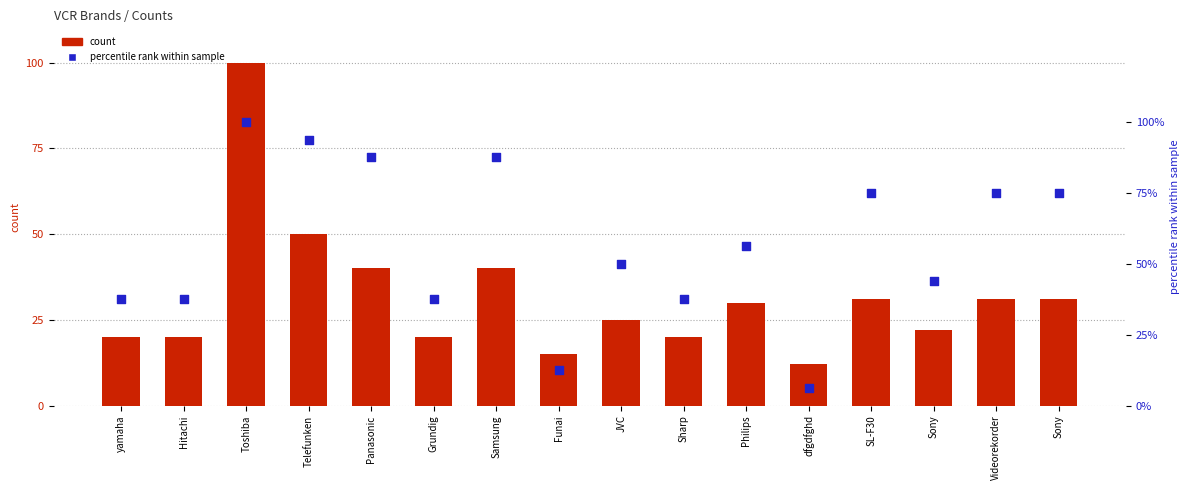

Is the value of percentile rank at Telefunken greater than the value of count at Samsung?

Yes